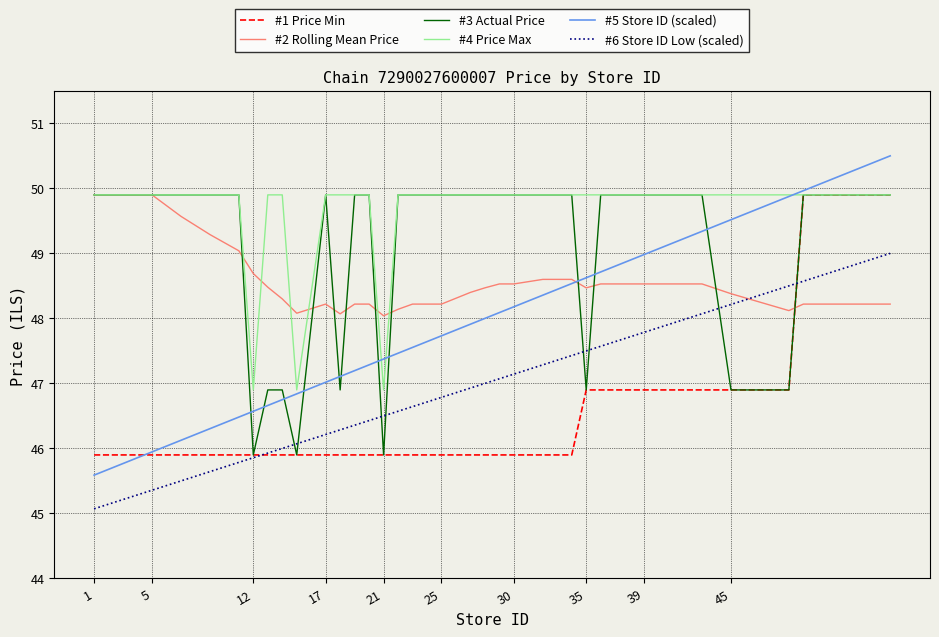

At how many categories does at least one series exceed 46?

40